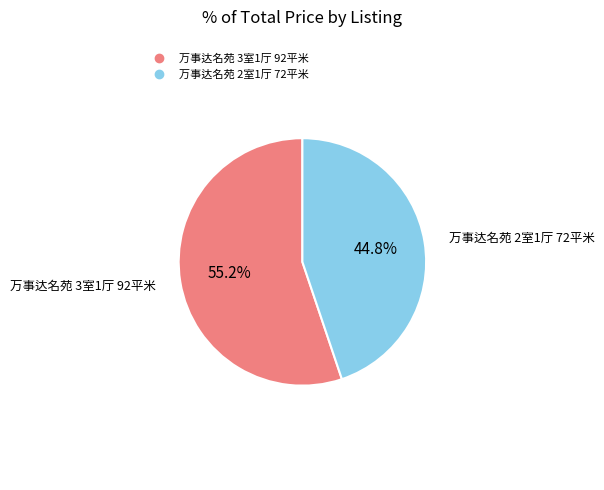

What is the smallest slice in the pie chart?

万事达名苑 2室1厅 72平米